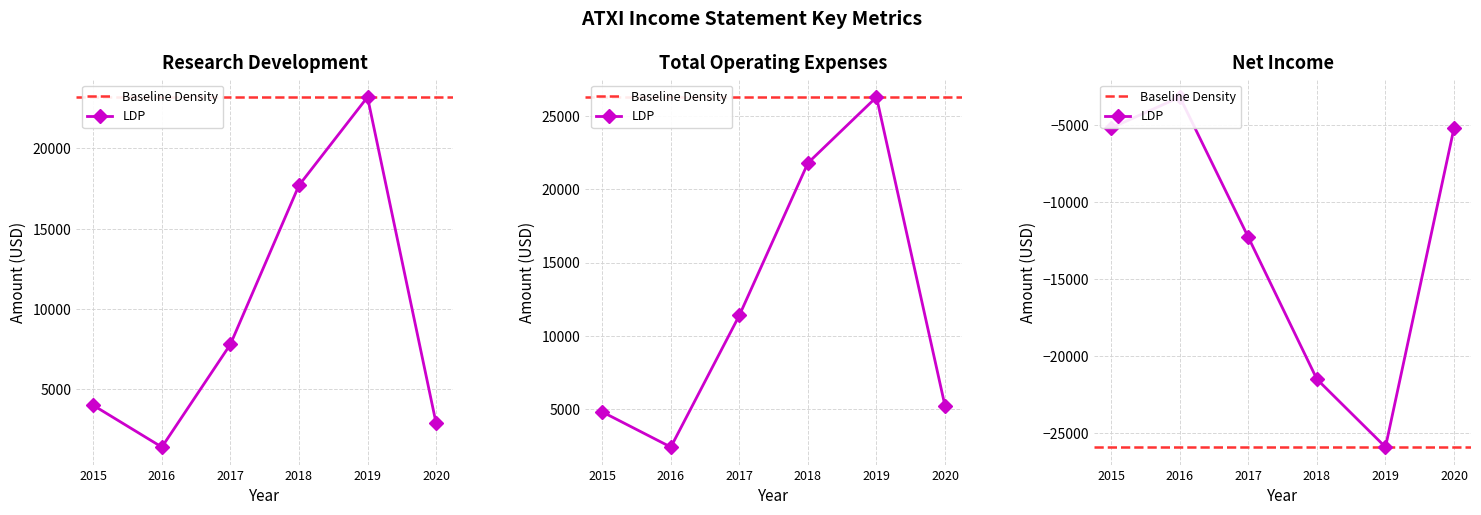

Which series has the largest total across all categories?

Total Operating Expenses